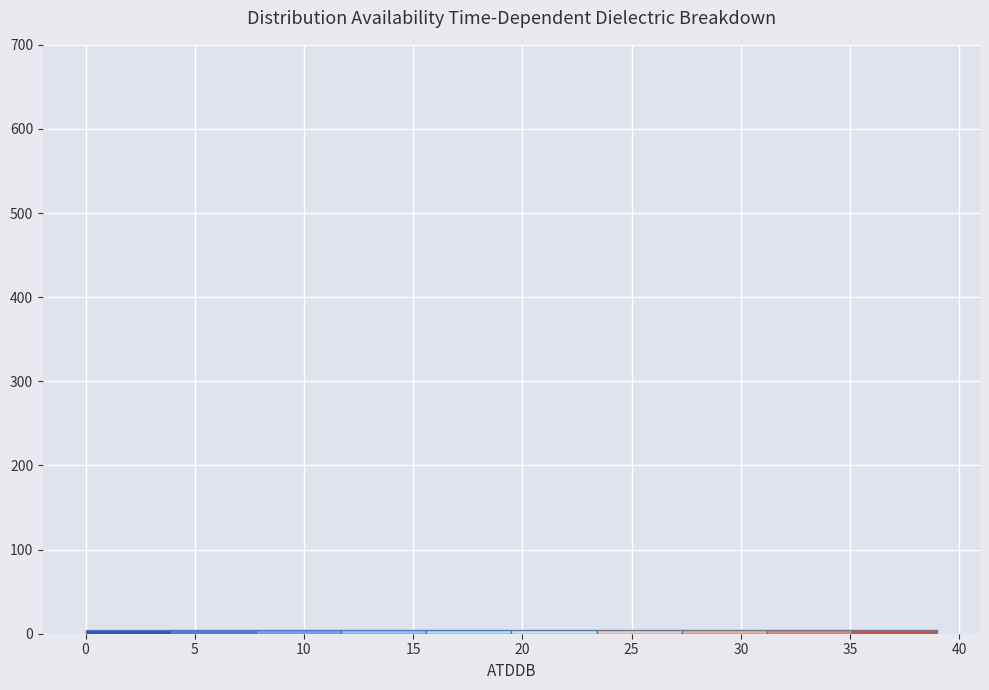

Reading left to right, list every bar in this chart as the range it spans on the x-axis followed by its height. Neither the bar edges nor the heights are printed on the chart, so give them approximately, as read against the axes.

0.0 to 3.9: under 10
3.9 to 7.8: under 10
7.8 to 11.7: under 10
11.7 to 15.6: under 10
15.6 to 19.5: under 10
19.5 to 23.4: under 10
23.4 to 27.3: under 10
27.3 to 31.2: under 10
31.2 to 35.1: under 10
35.1 to 39.0: under 10